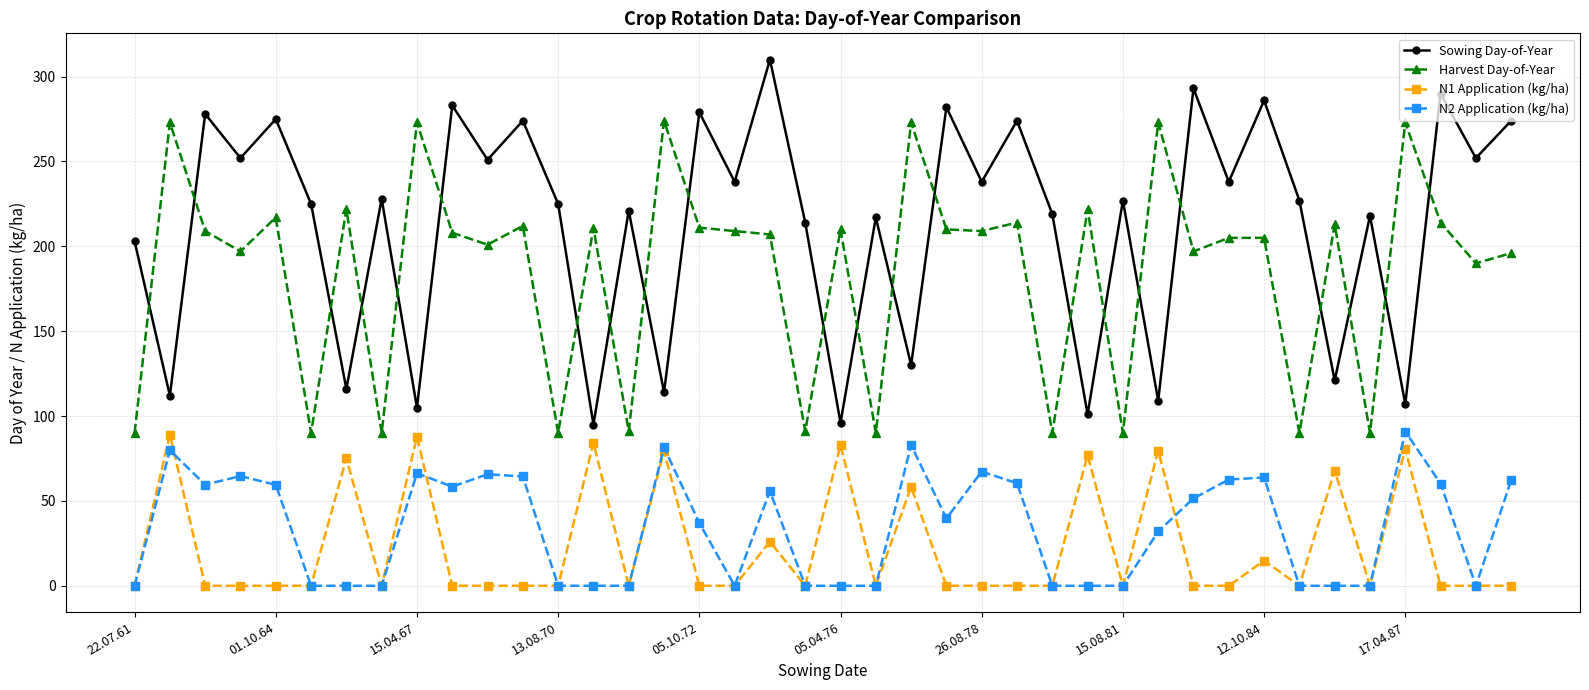

What is the difference between the maximum and minimum values in the Sowing Day-of-Year series?

215.0